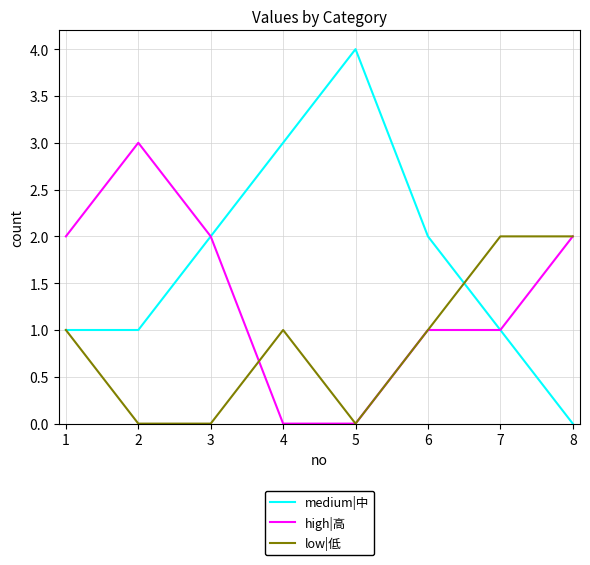

Where do high|高 and low|低 first cross each other?

3 and 4